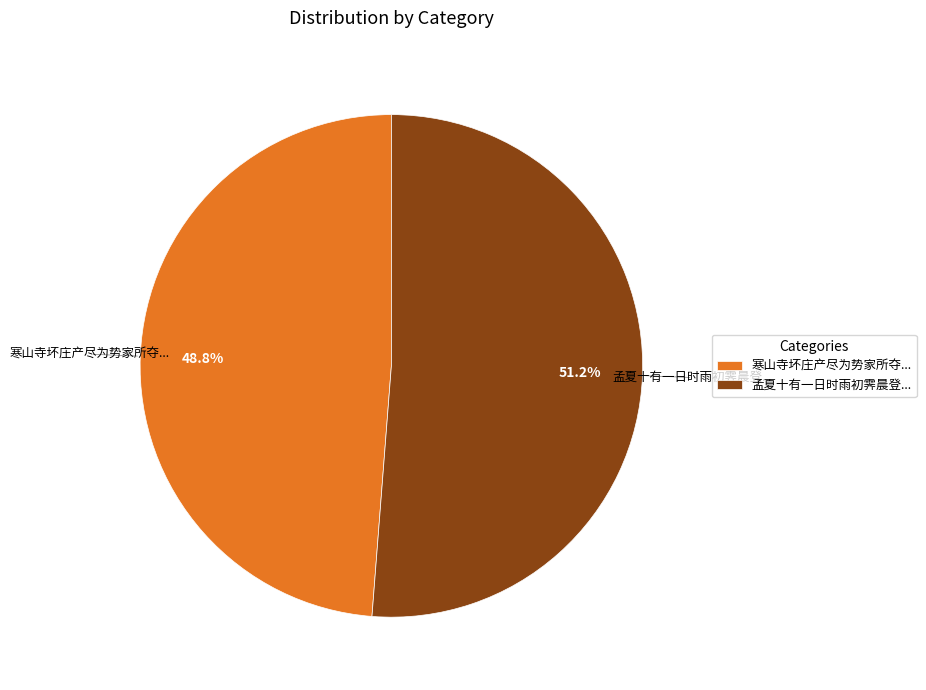

Which has a higher value, 寒山寺坏庄产尽为势家所夺... or 孟夏十有一日时雨初霁晨登...?

孟夏十有一日时雨初霁晨登...